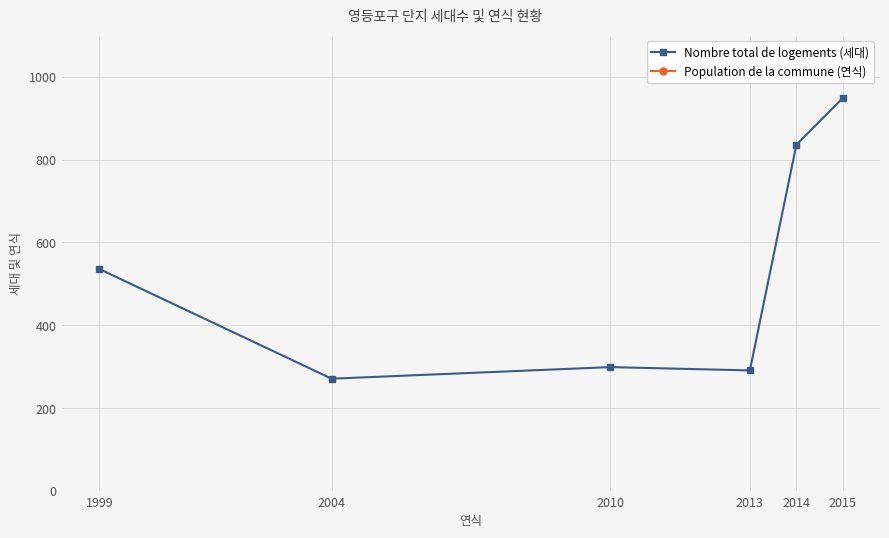

Rank the series by their maximum value, from lowest to highest.

Nombre total de logements (세대), Population de la commune (연식)